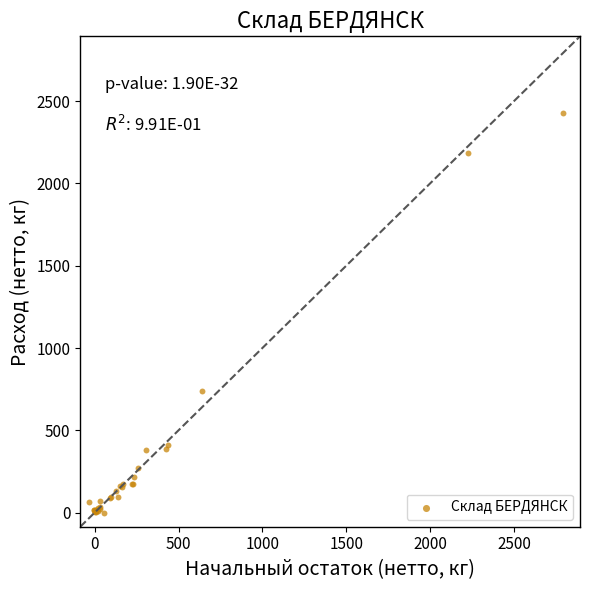

What Y value in the scatter plot is closest to 1215?

737.3